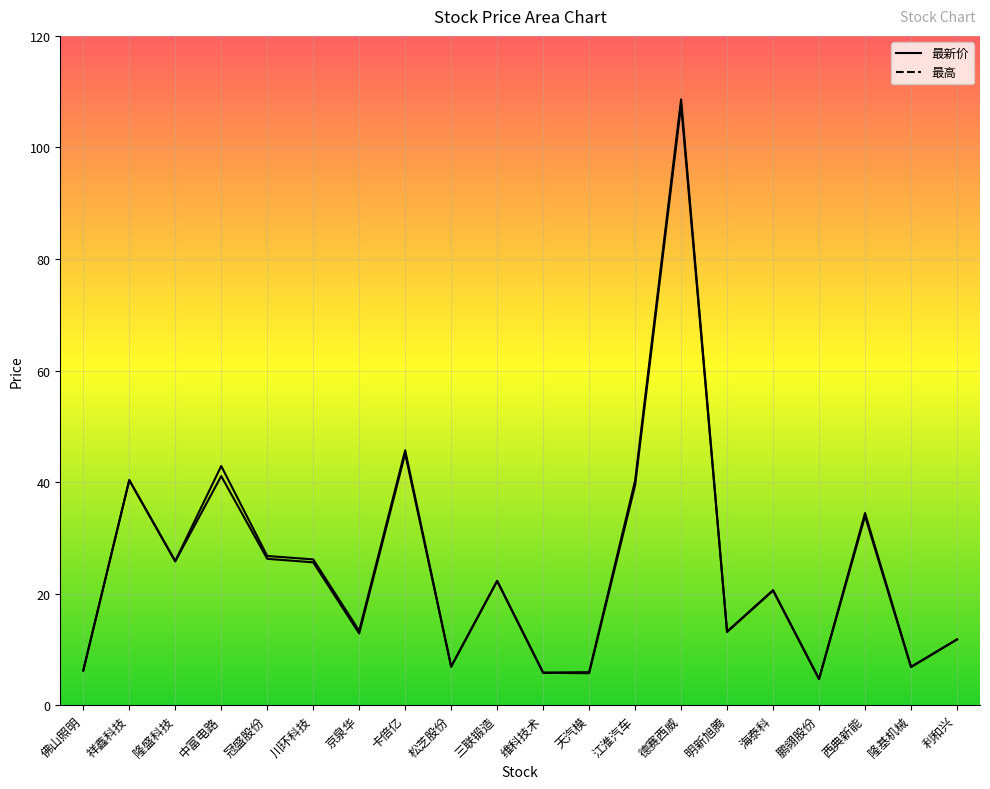

What are all the series names shown in the legend?

最新价, 最高